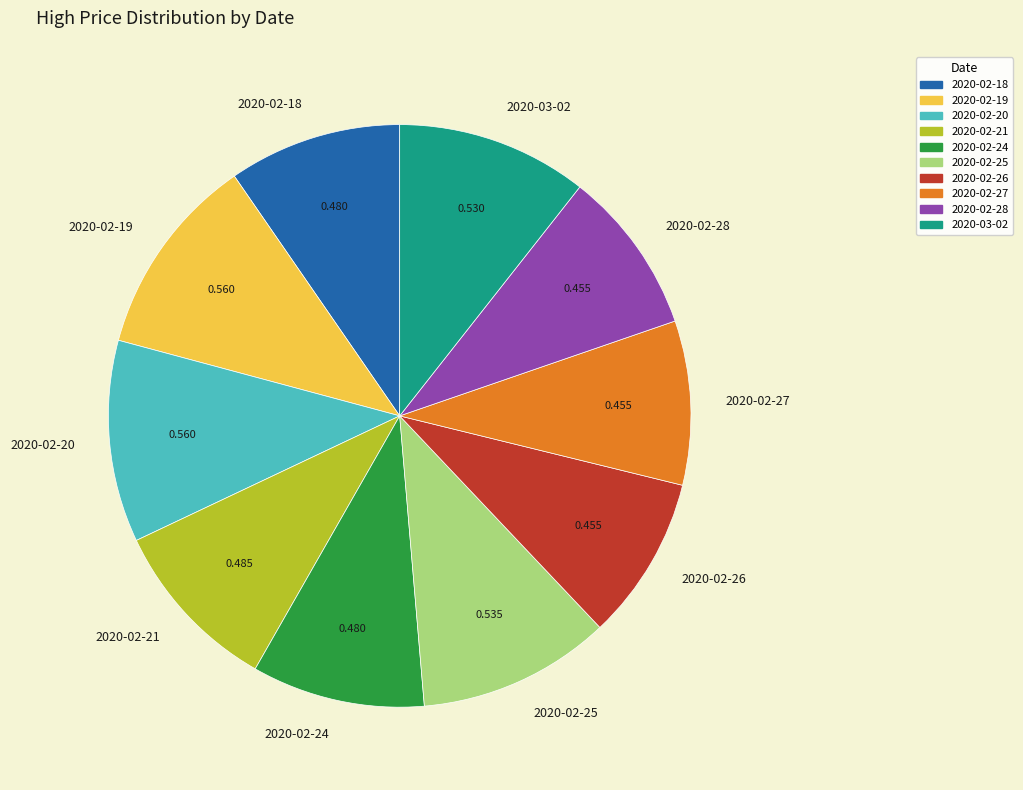

Do 2020-02-28 and 2020-02-26 together represent more than half of the pie?

No